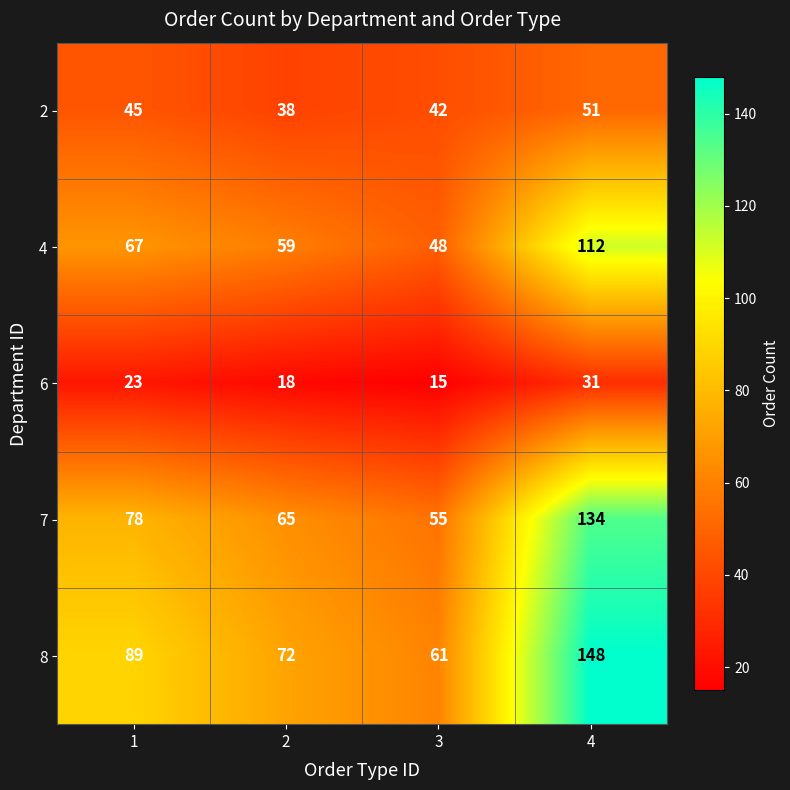

True or false: 7 has a value of 70 at 4.

False